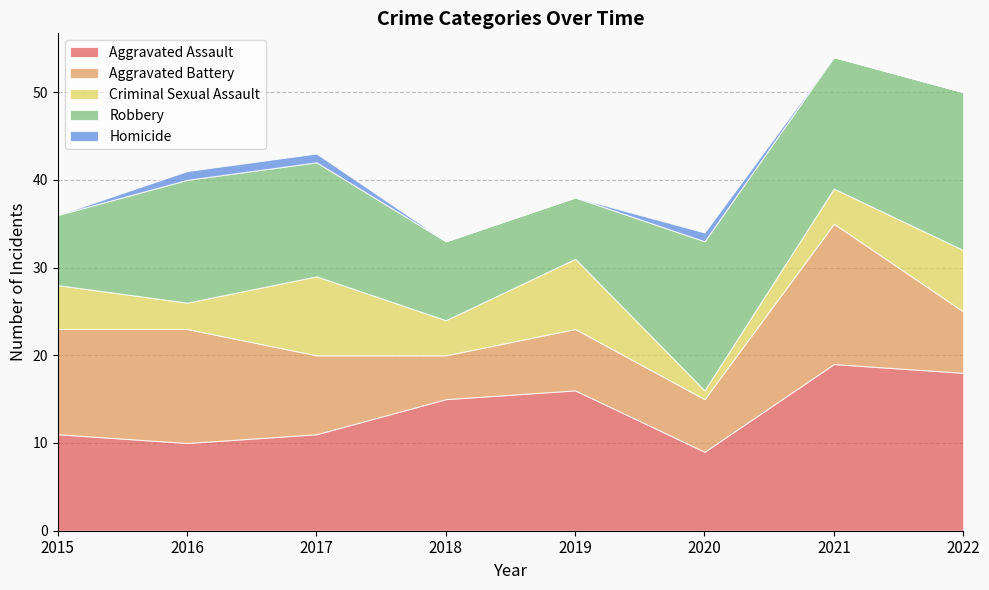

Is the value of Homicide at 2015 greater than the value of Criminal Sexual Assault at 2016?

No